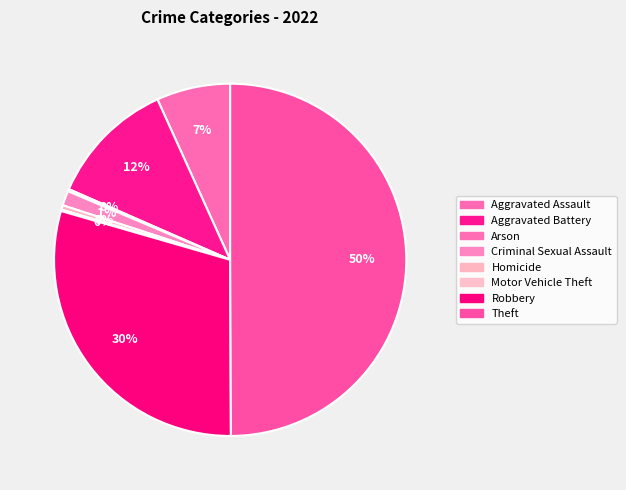

Is Arson the majority of the pie?

No